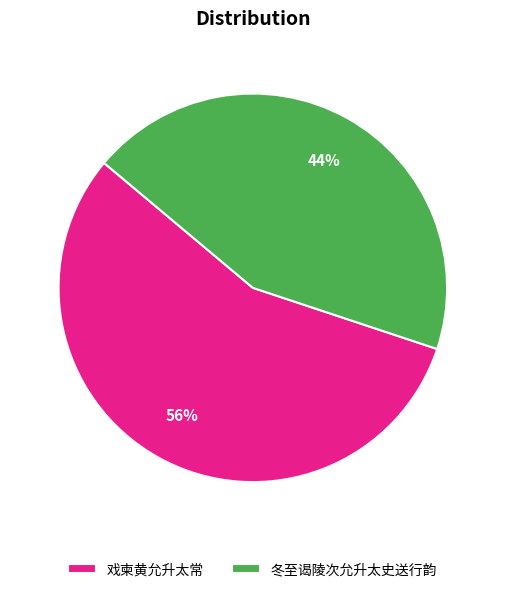

Is it true that 冬至谒陵次允升太史送行韵 is 44% of the pie?

True